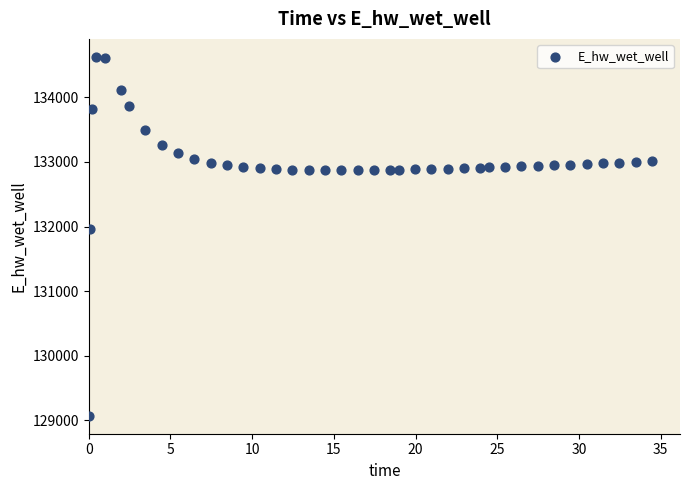

What Y value in the scatter plot is closest to 131849?

131970.0